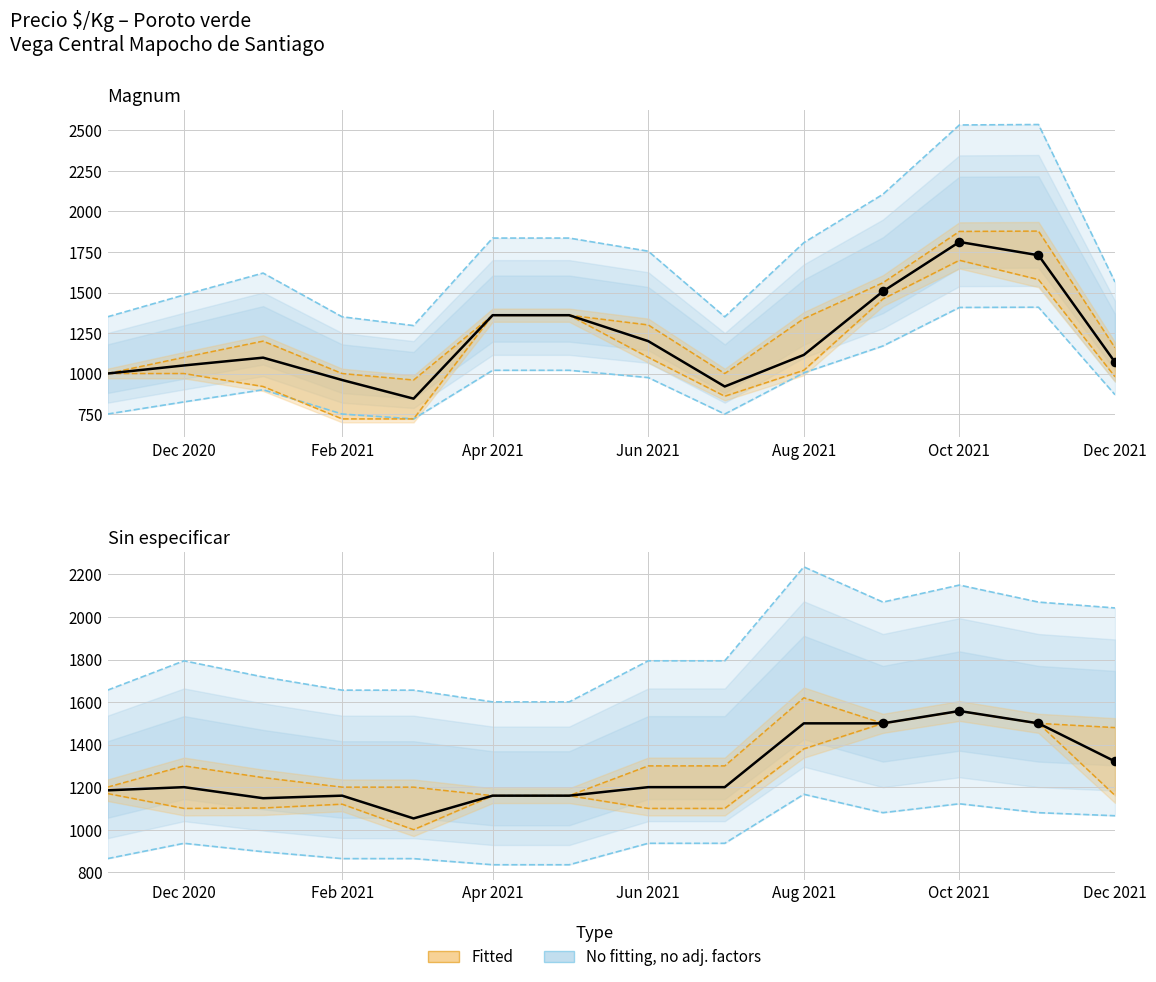

At how many categories does at least one series exceed 1139?

14